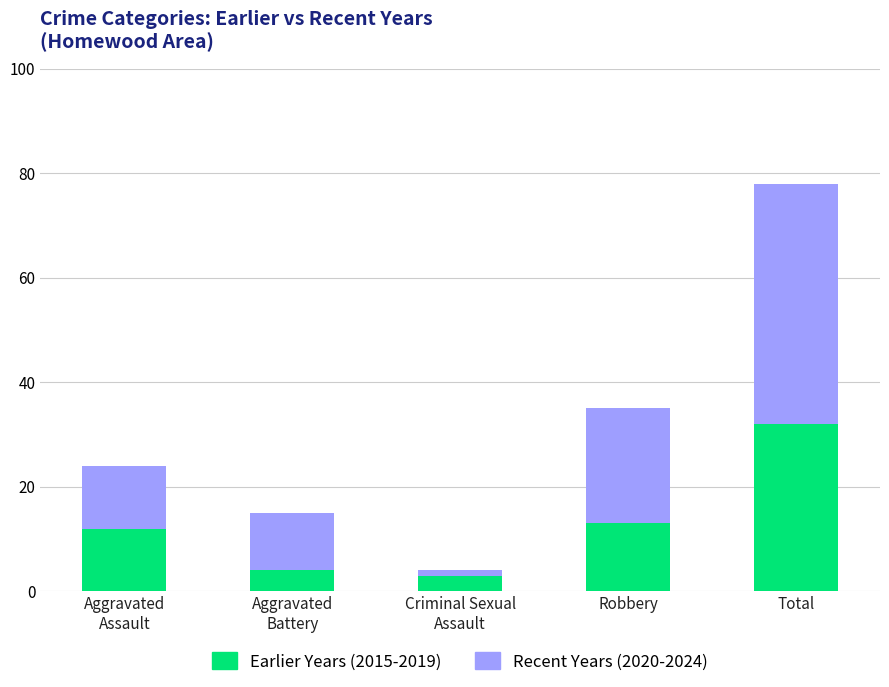

At which category is the sum across all series the highest?

Total